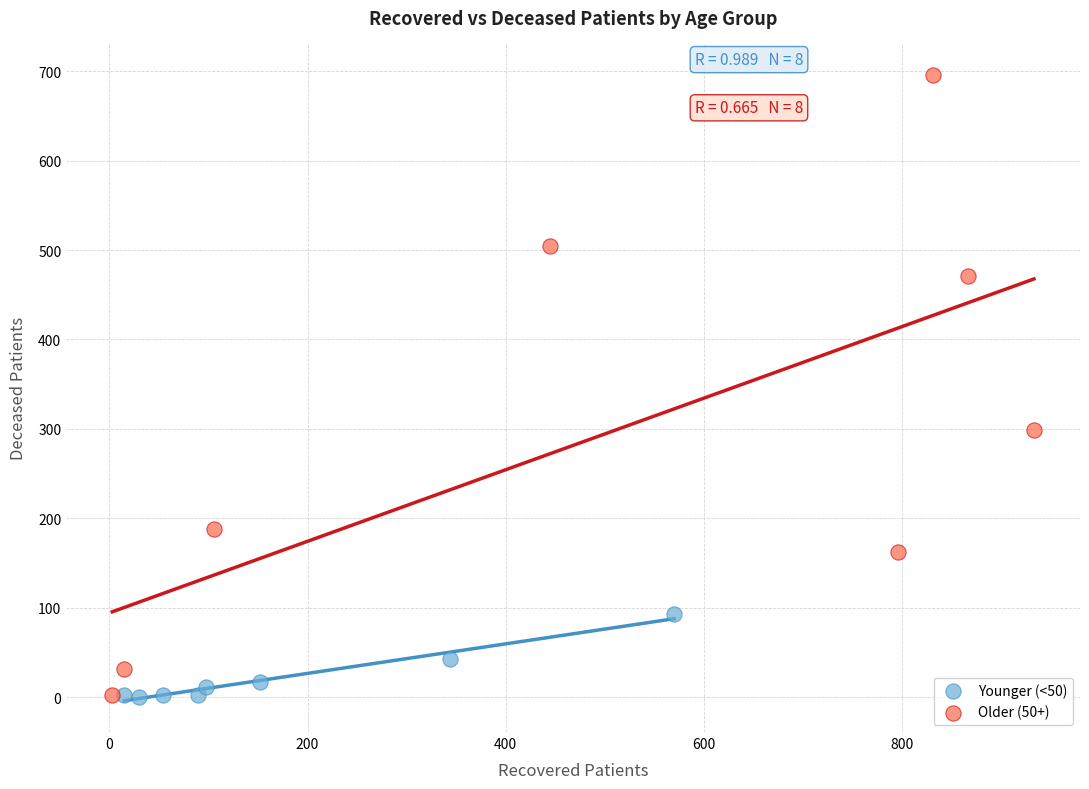

Which series has the largest Y range (max minus min)?

Older (50+)